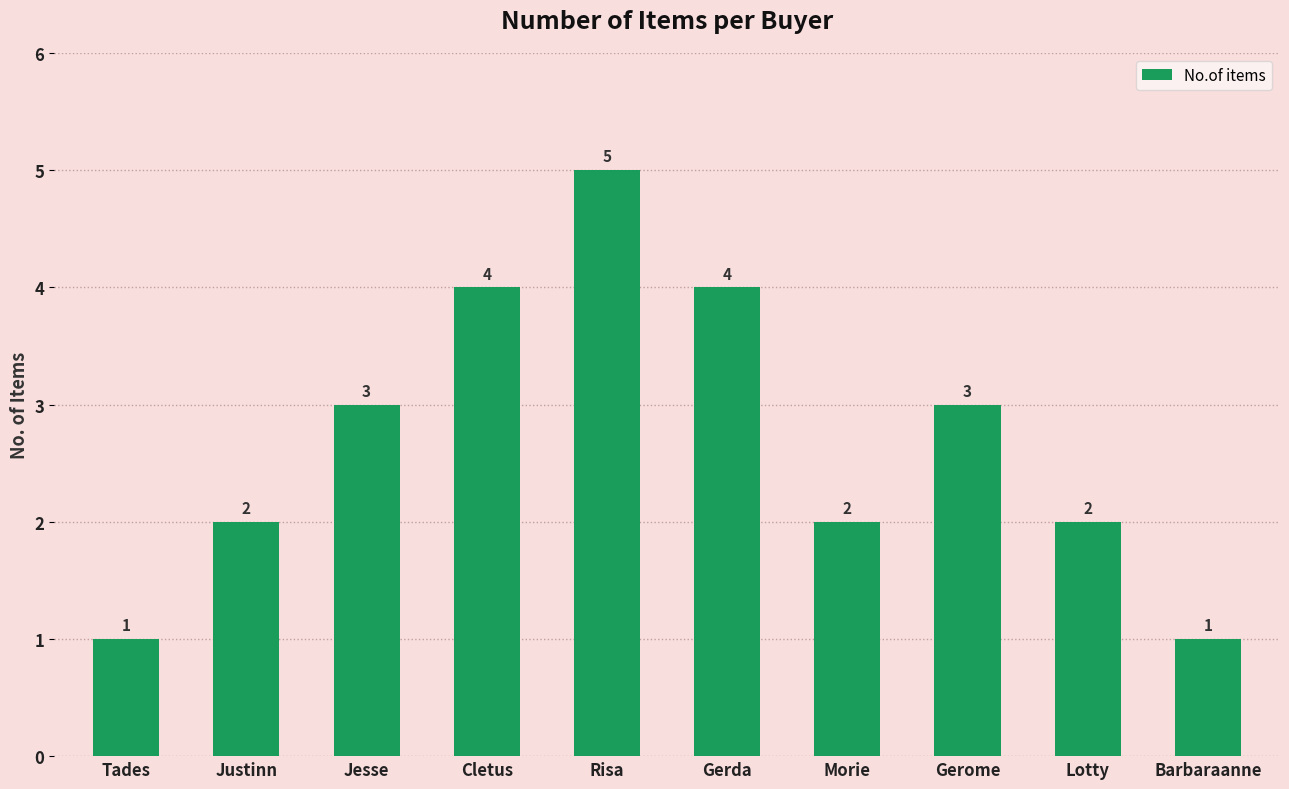

Is it true that the value at Tades is 1?

True